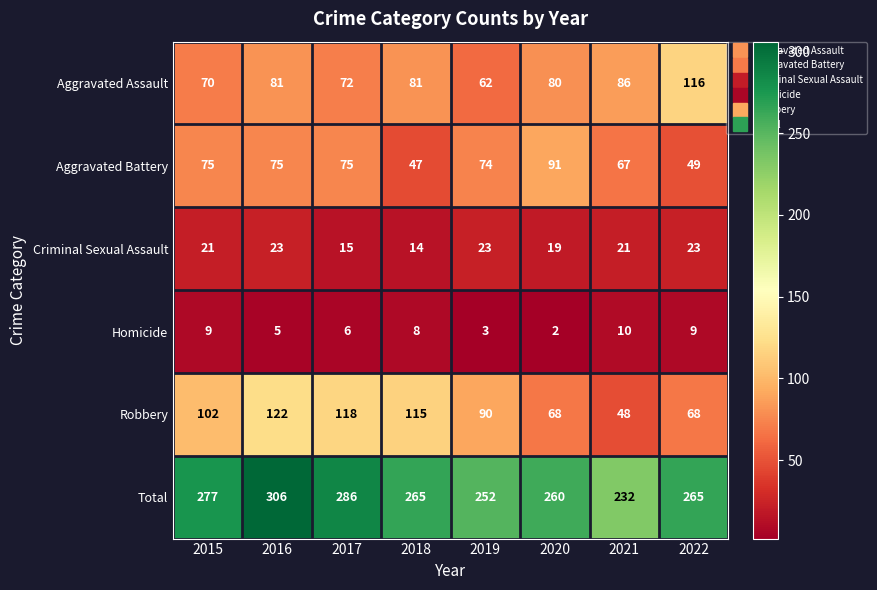

True or false: Aggravated Assault has a value of 116 at 2022.

True